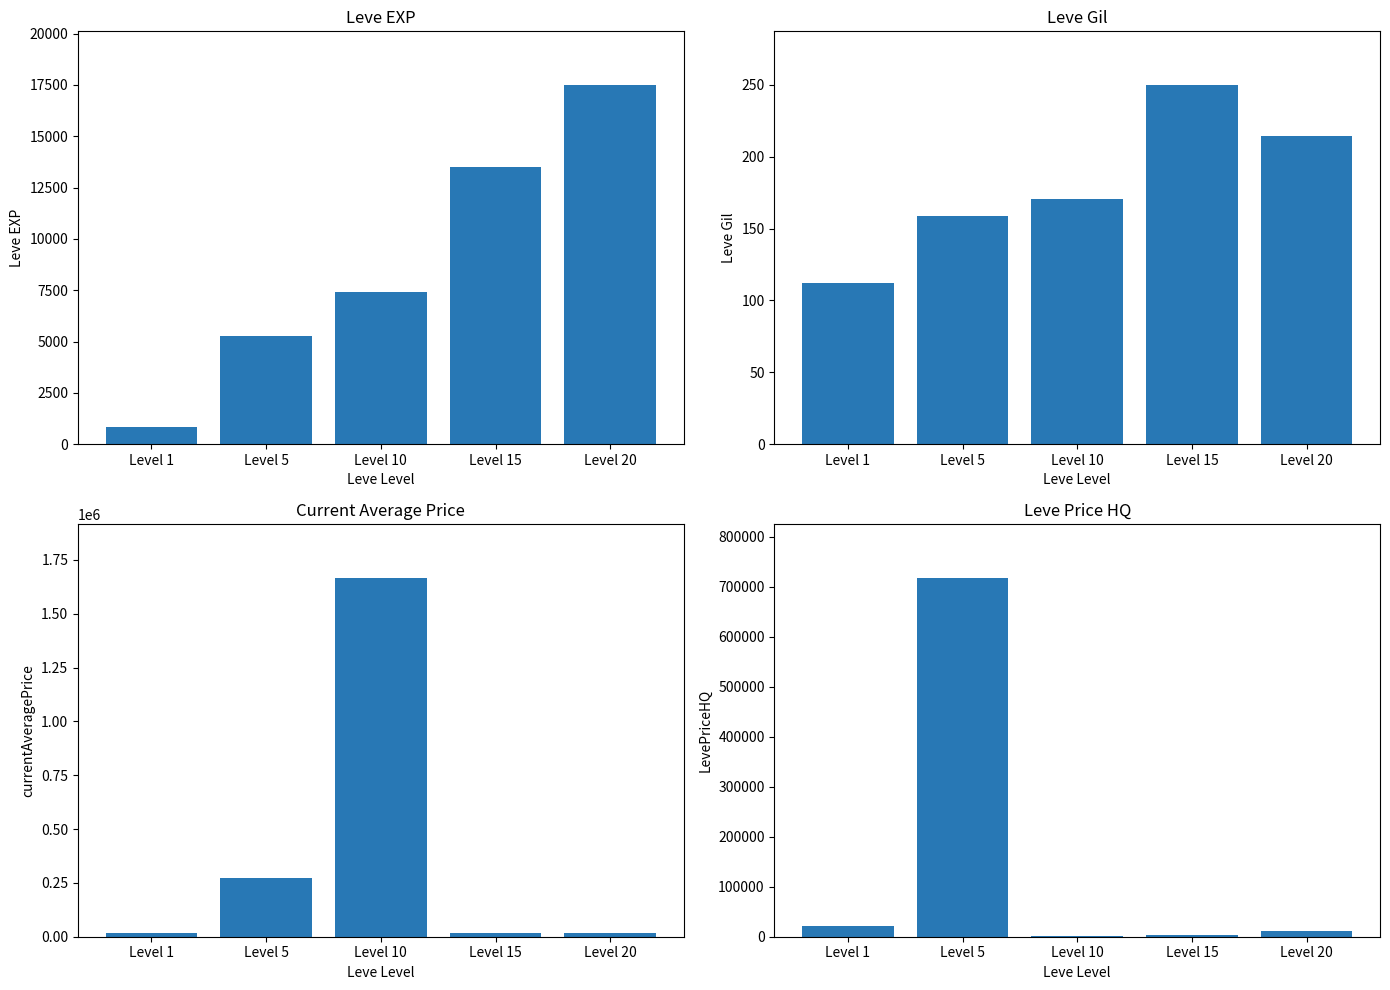

Reading right to left, transcribe all the data shown in this chart.

Leve EXP: 17486.7	13510.0	7400.0	5261.7	853.3
Leve Gil: 214.2	249.7	170.7	159.0	112.3
currentAveragePrice: 16742.3	16909.3	1667376.2	270693.2	18079.5
LevePriceHQ: 12444.0	4395.2	898.7	718136.2	22411.2